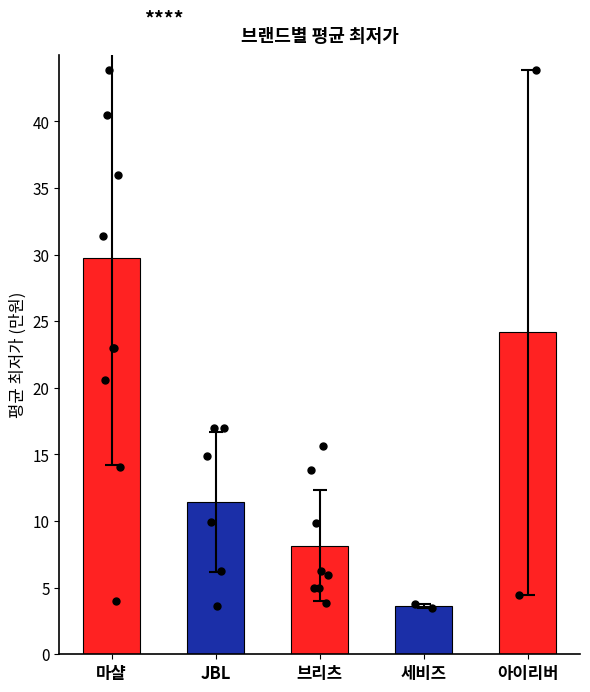

What is the ratio of the value at JBL to the value at 아이리버?

0.5